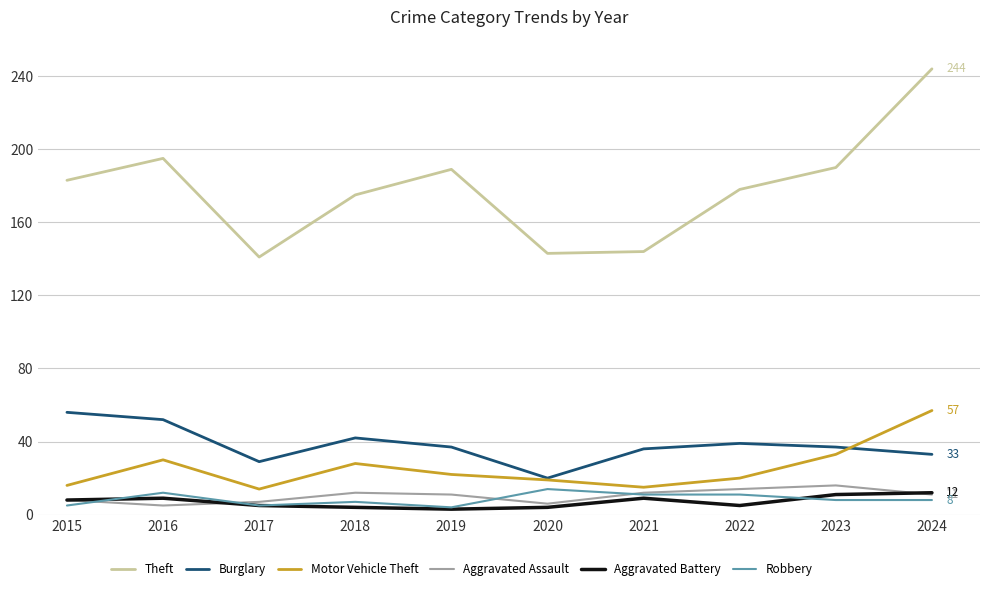

The Burglary series shows 43 at 2017. True or false?

False